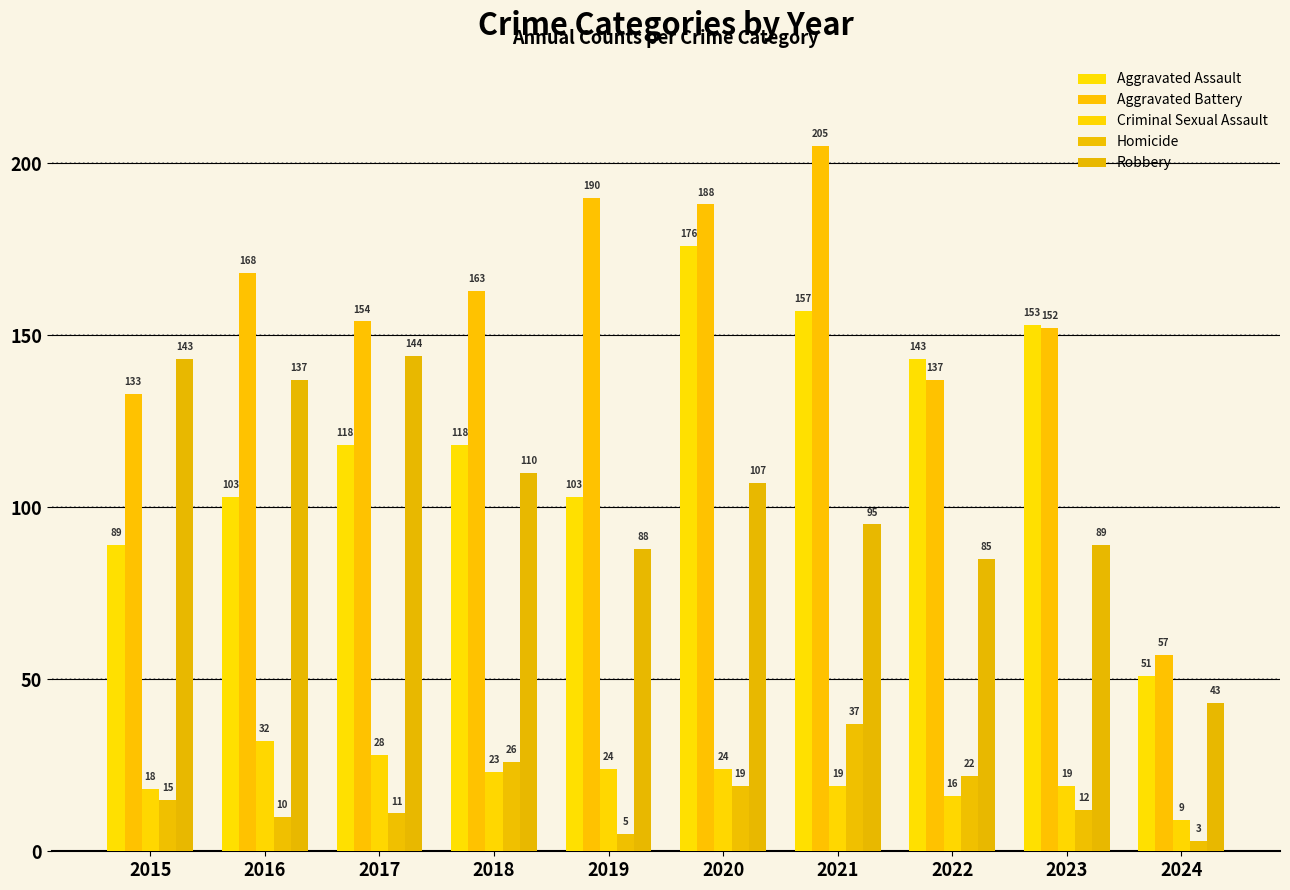

How many values in the Aggravated Assault series are below 118?

4